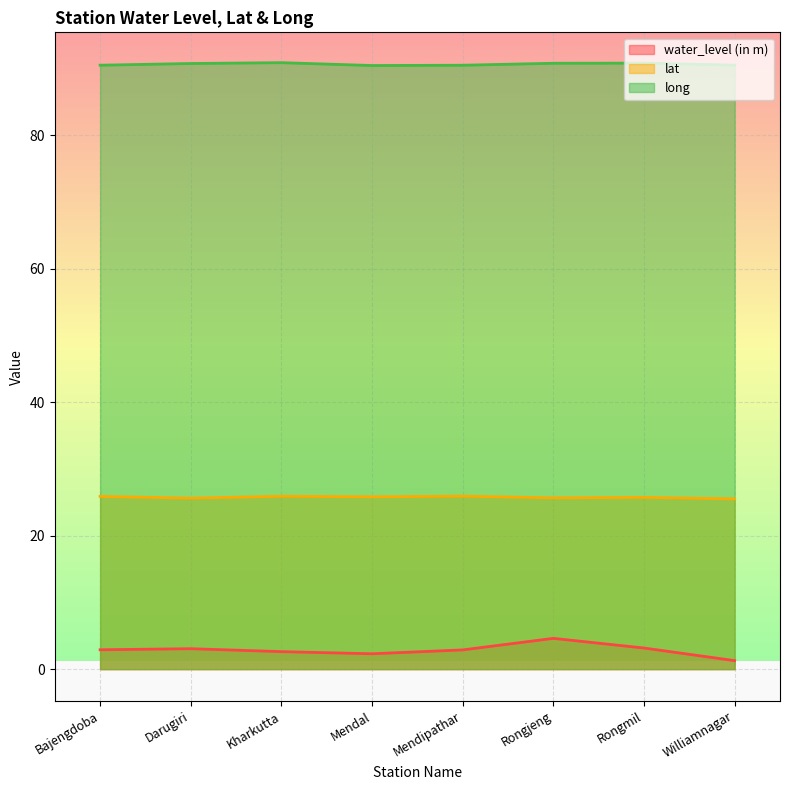

What is the spread (max minus min) of values at Kharkutta?

88.3